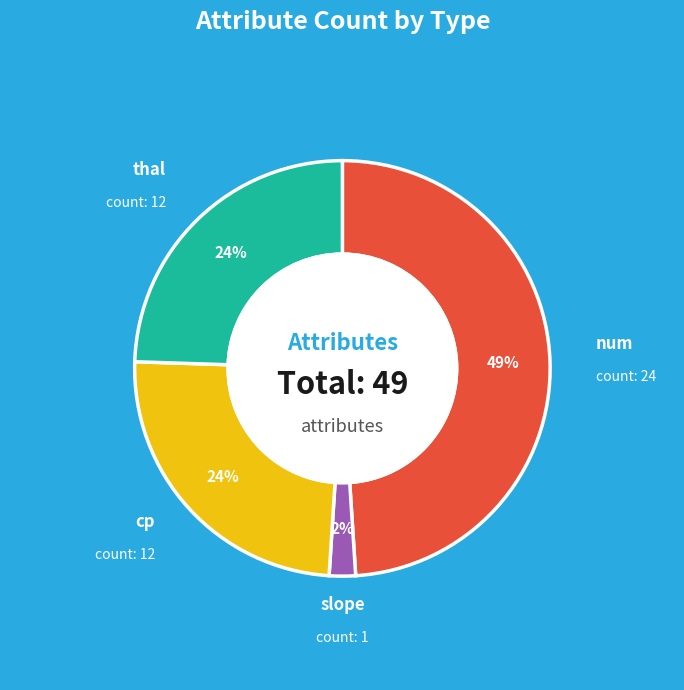

How many segments does this pie chart have?

4